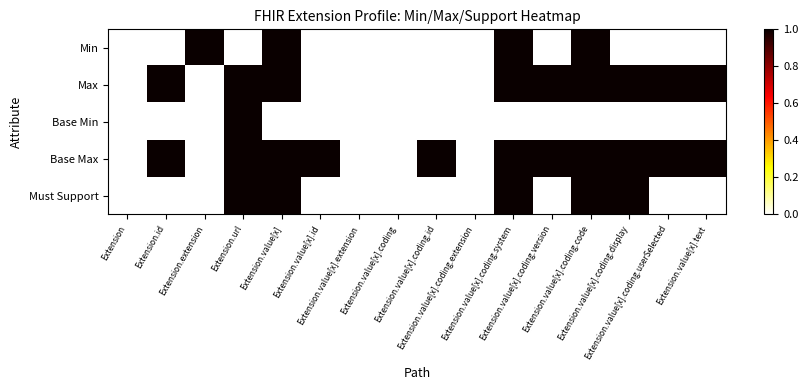

Reading left to right, what are all the values shown in this chart?

Min: Extension=0	Extension.id=0	Extension.extension=1	Extension.url=0	Extension.value[x]=1	Extension.value[x].id=0	Extension.value[x].extension=0	Extension.value[x].coding=0	Extension.value[x].coding.id=0	Extension.value[x].coding.extension=0	Extension.value[x].coding.system=1	Extension.value[x].coding.version=0	Extension.value[x].coding.code=1	Extension.value[x].coding.display=0	Extension.value[x].coding.userSelected=0	Extension.value[x].text=0
Max: Extension=0	Extension.id=1	Extension.extension=0	Extension.url=1	Extension.value[x]=1	Extension.value[x].id=0	Extension.value[x].extension=0	Extension.value[x].coding=0	Extension.value[x].coding.id=0	Extension.value[x].coding.extension=0	Extension.value[x].coding.system=1	Extension.value[x].coding.version=1	Extension.value[x].coding.code=1	Extension.value[x].coding.display=1	Extension.value[x].coding.userSelected=1	Extension.value[x].text=1
Base Min: Extension=0	Extension.id=0	Extension.extension=0	Extension.url=1	Extension.value[x]=0	Extension.value[x].id=0	Extension.value[x].extension=0	Extension.value[x].coding=0	Extension.value[x].coding.id=0	Extension.value[x].coding.extension=0	Extension.value[x].coding.system=0	Extension.value[x].coding.version=0	Extension.value[x].coding.code=0	Extension.value[x].coding.display=0	Extension.value[x].coding.userSelected=0	Extension.value[x].text=0
Base Max: Extension=0	Extension.id=1	Extension.extension=0	Extension.url=1	Extension.value[x]=1	Extension.value[x].id=1	Extension.value[x].extension=0	Extension.value[x].coding=0	Extension.value[x].coding.id=1	Extension.value[x].coding.extension=0	Extension.value[x].coding.system=1	Extension.value[x].coding.version=1	Extension.value[x].coding.code=1	Extension.value[x].coding.display=1	Extension.value[x].coding.userSelected=1	Extension.value[x].text=1
Must Support: Extension=0	Extension.id=0	Extension.extension=0	Extension.url=1	Extension.value[x]=1	Extension.value[x].id=0	Extension.value[x].extension=0	Extension.value[x].coding=0	Extension.value[x].coding.id=0	Extension.value[x].coding.extension=0	Extension.value[x].coding.system=1	Extension.value[x].coding.version=0	Extension.value[x].coding.code=1	Extension.value[x].coding.display=1	Extension.value[x].coding.userSelected=0	Extension.value[x].text=0